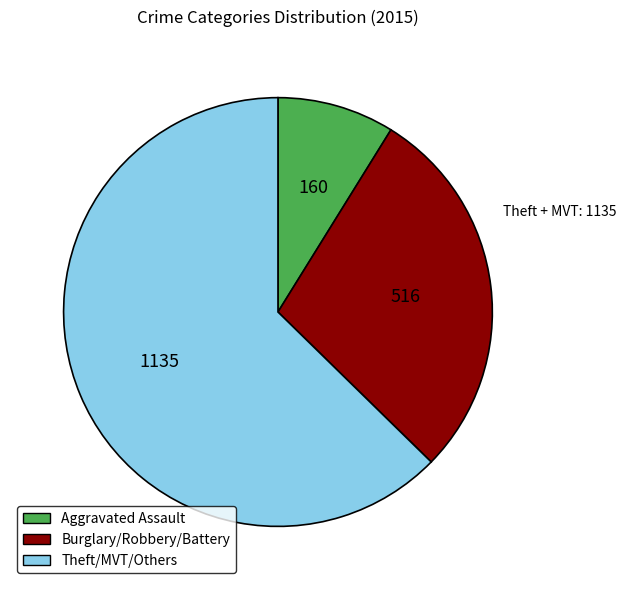

The Aggravated Assault slice represents 9% of the pie. True or false?

True